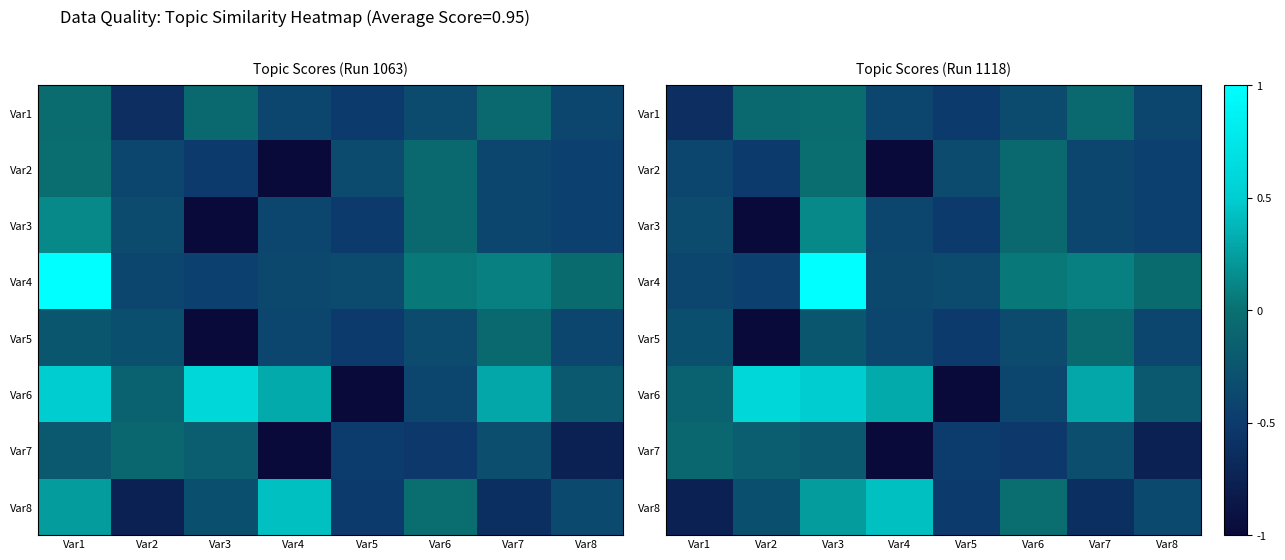

At how many categories does at least one series exceed 0?

5